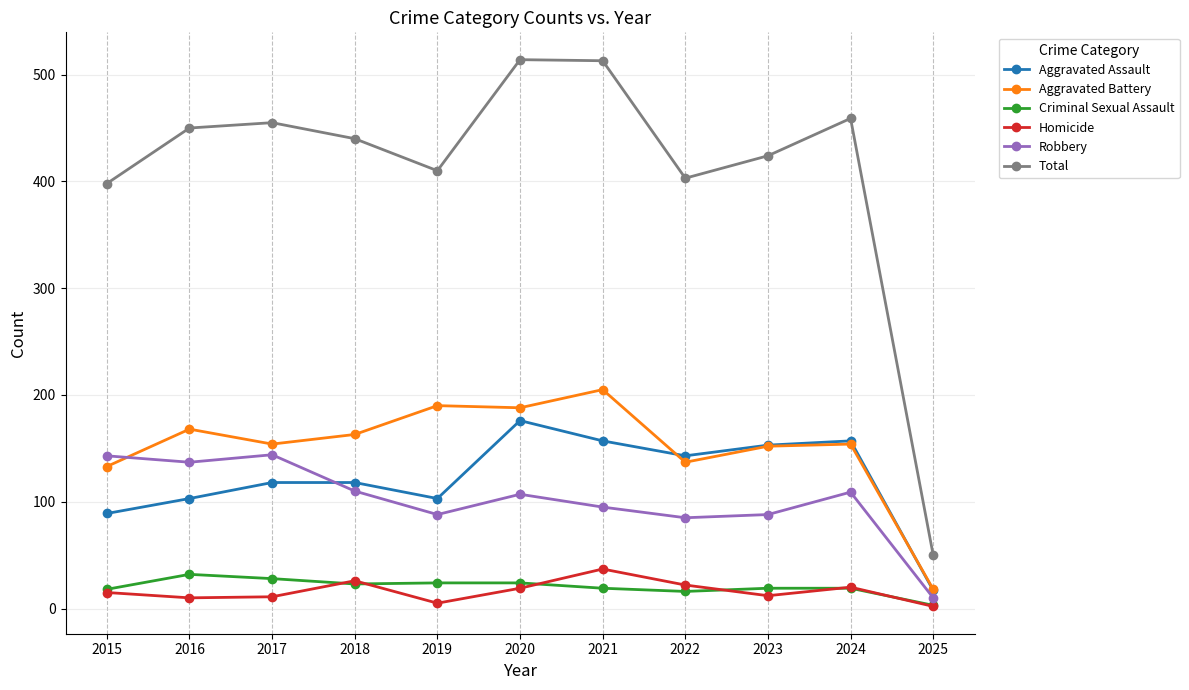

What are all the series names shown in the legend?

Aggravated Assault, Aggravated Battery, Criminal Sexual Assault, Homicide, Robbery, Total